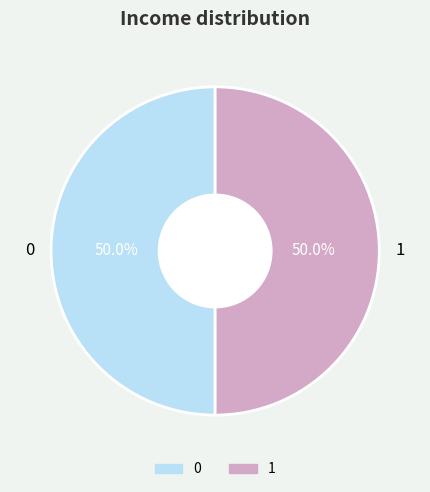

What is the total percentage of 0 and 1?

100.0%